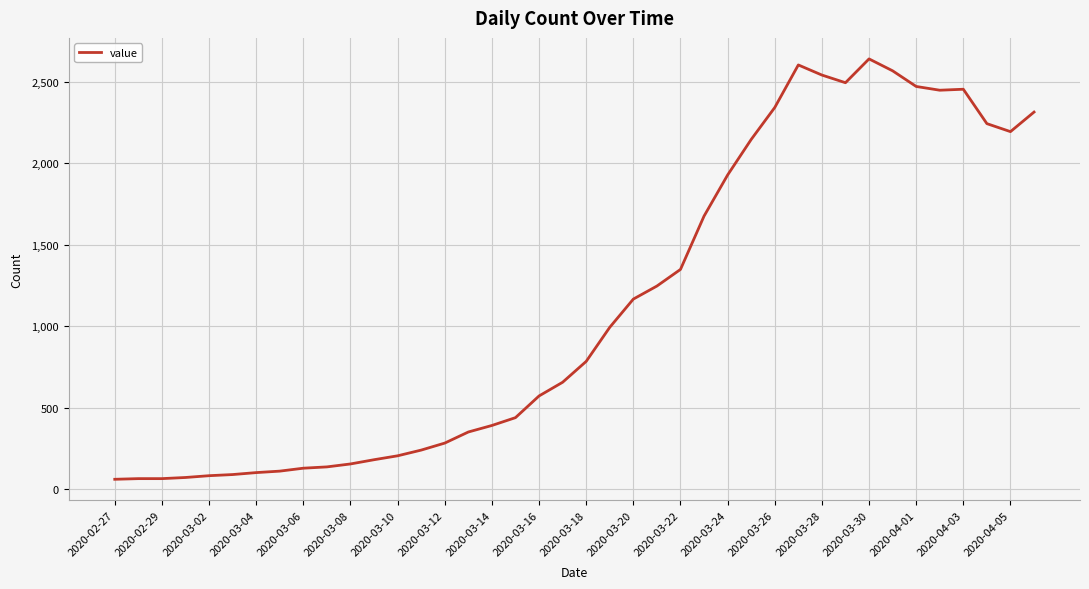

What is the difference between the maximum and minimum values?

2578